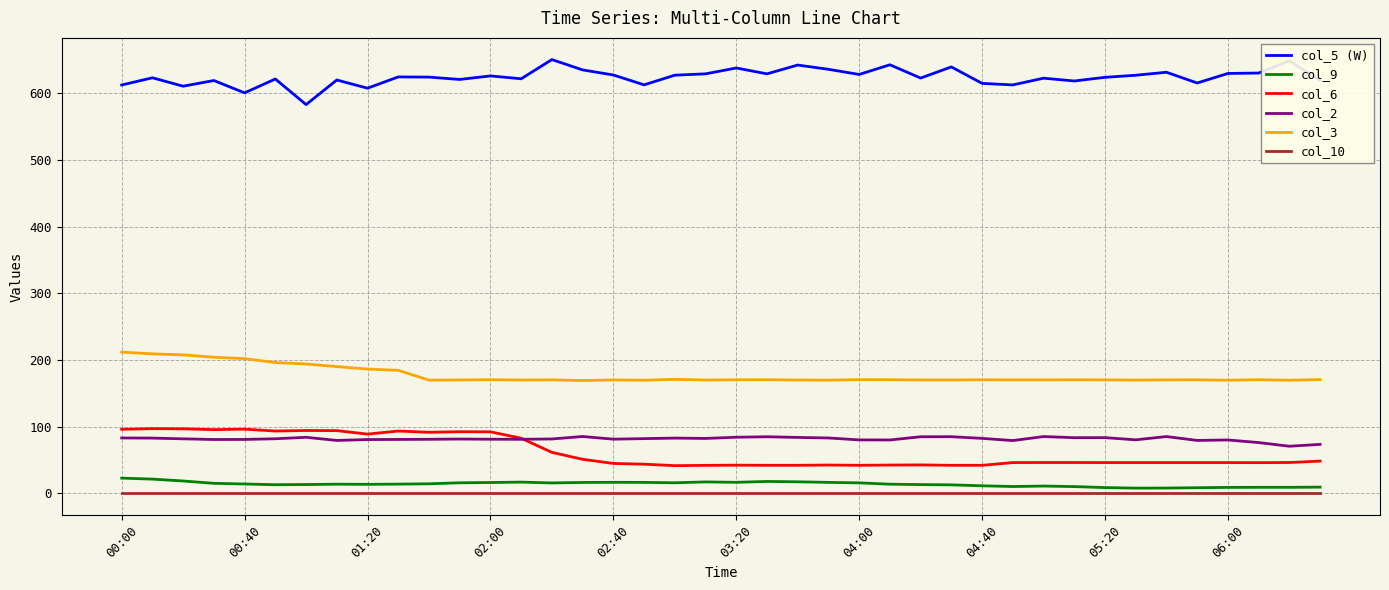

What is the maximum value for col_5 (W)?

650.3